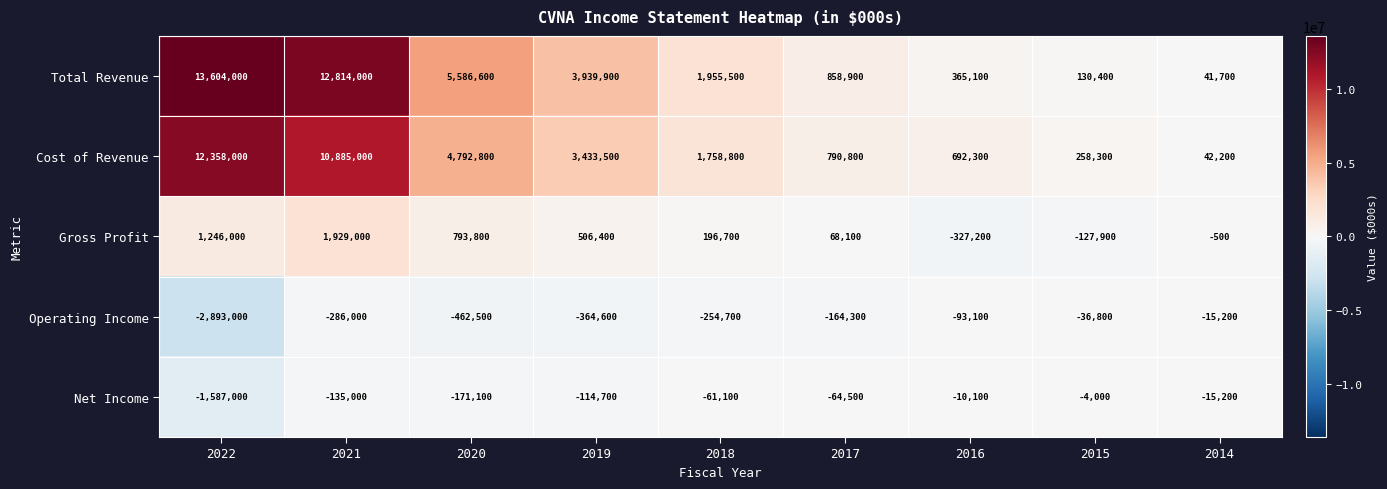

Which series changed the most between 2018 and 2015?

Total Revenue